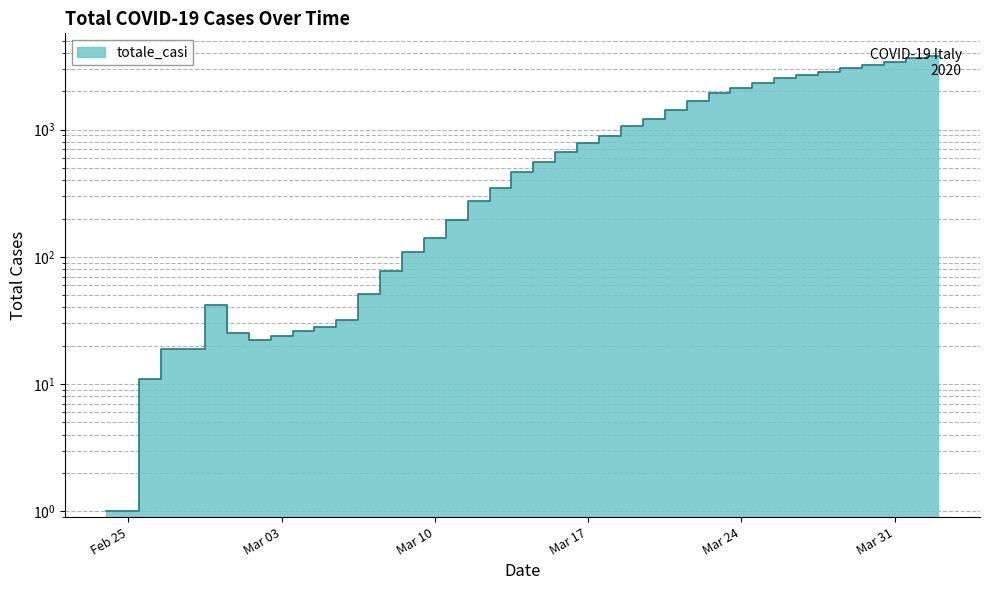

List the labels in order of value, smallest first.

2020-02-24, 2020-02-25, 2020-02-26, 2020-02-27, 2020-02-28, 2020-03-02, 2020-03-03, 2020-03-01, 2020-03-04, 2020-03-05, 2020-03-06, 2020-02-29, 2020-03-07, 2020-03-08, 2020-03-09, 2020-03-10, 2020-03-11, 2020-03-12, 2020-03-13, 2020-03-14, 2020-03-15, 2020-03-16, 2020-03-17, 2020-03-18, 2020-03-19, 2020-03-20, 2020-03-21, 2020-03-22, 2020-03-23, 2020-03-24, 2020-03-25, 2020-03-26, 2020-03-27, 2020-03-28, 2020-03-29, 2020-03-30, 2020-03-31, 2020-04-01, 2020-04-02